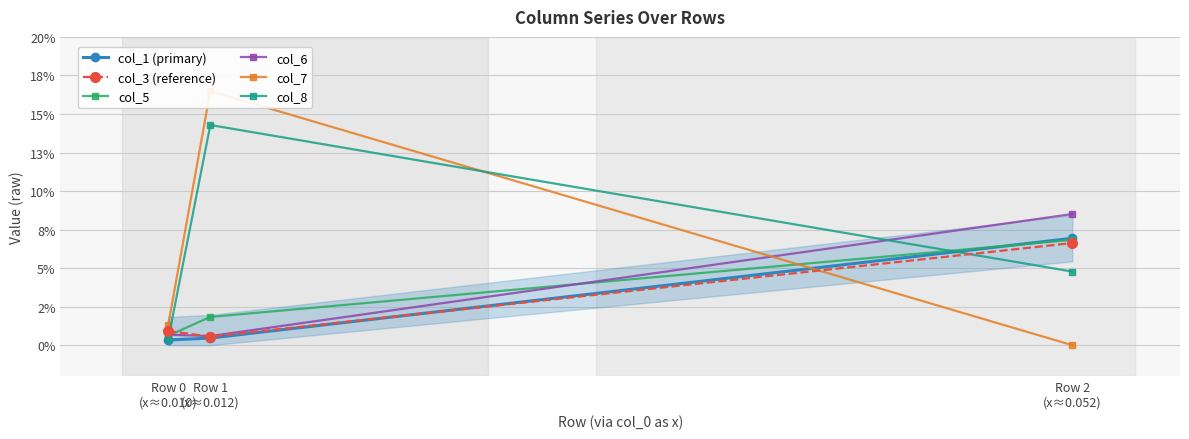

What position from the right is Row 2
(x≈0.052)?

1